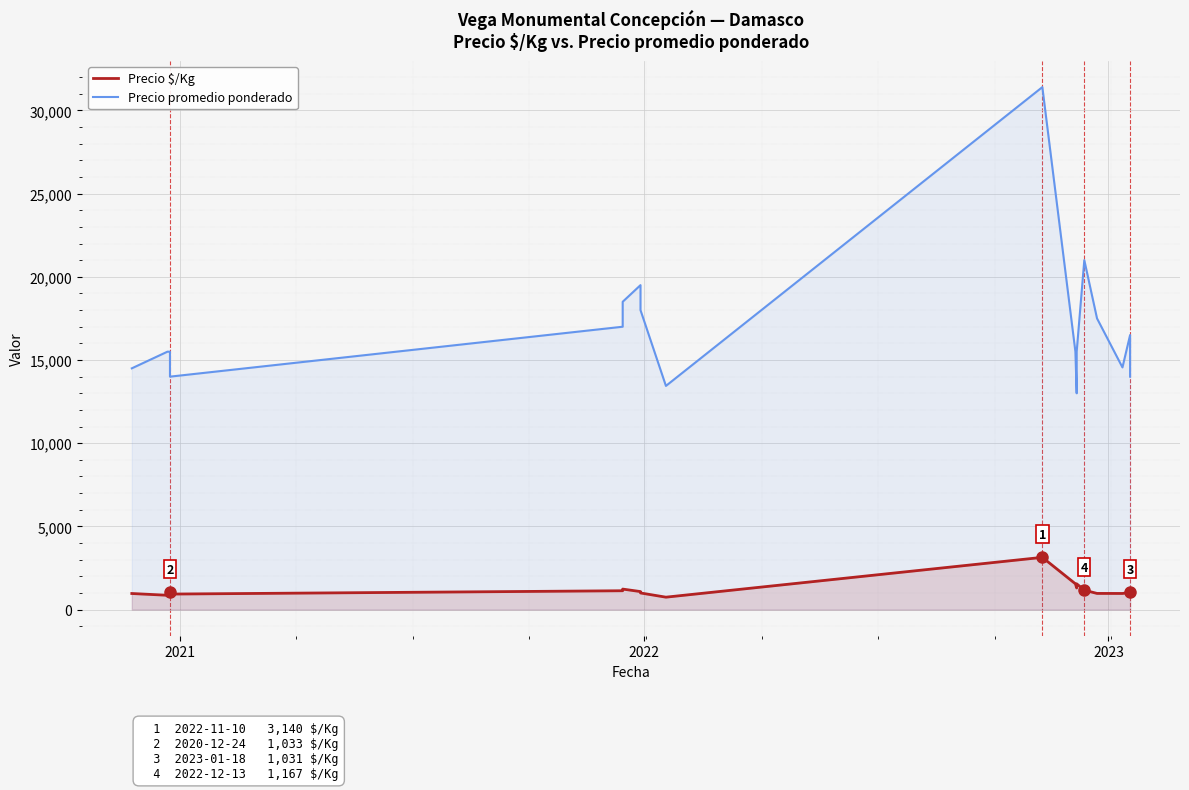

What is the difference between the maximum and minimum values in the Precio $/Kg series?

2393